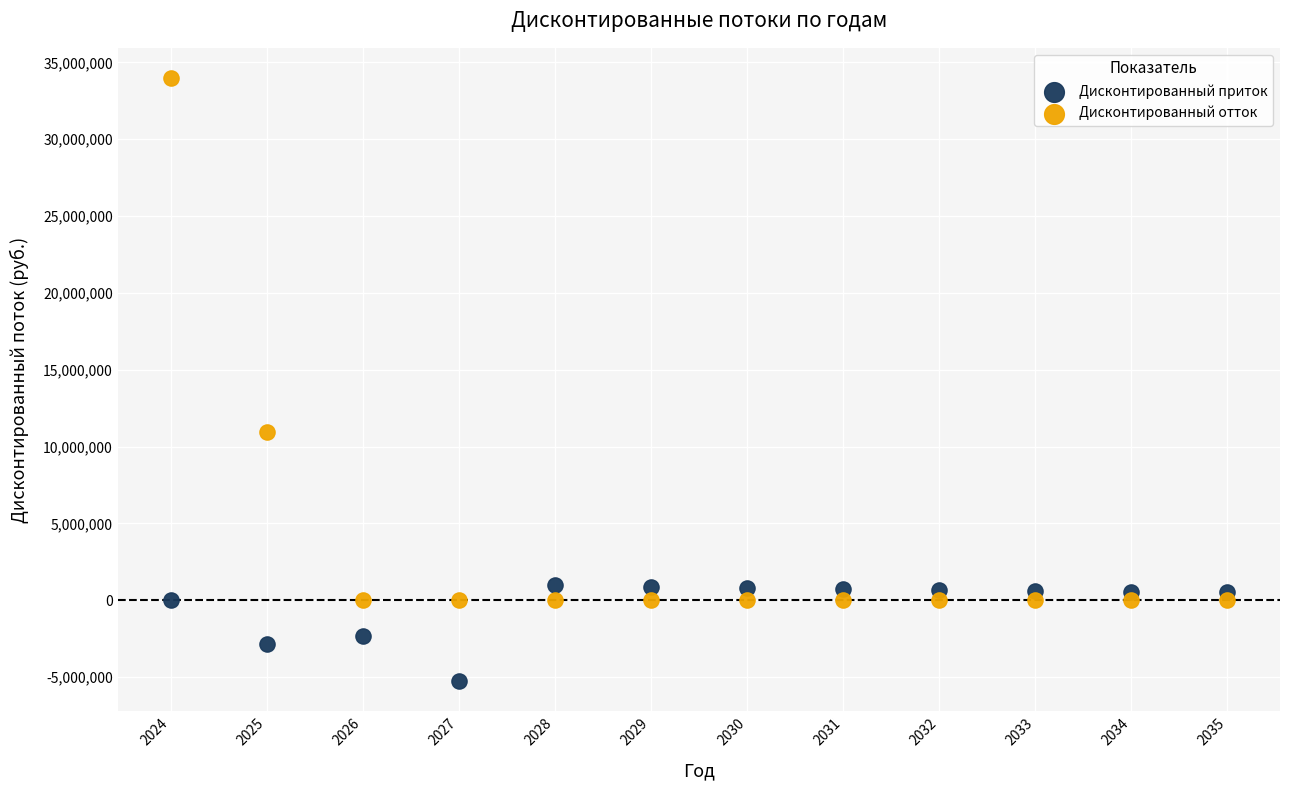

Which series has the widest spread of Y values?

Дисконтированный отток